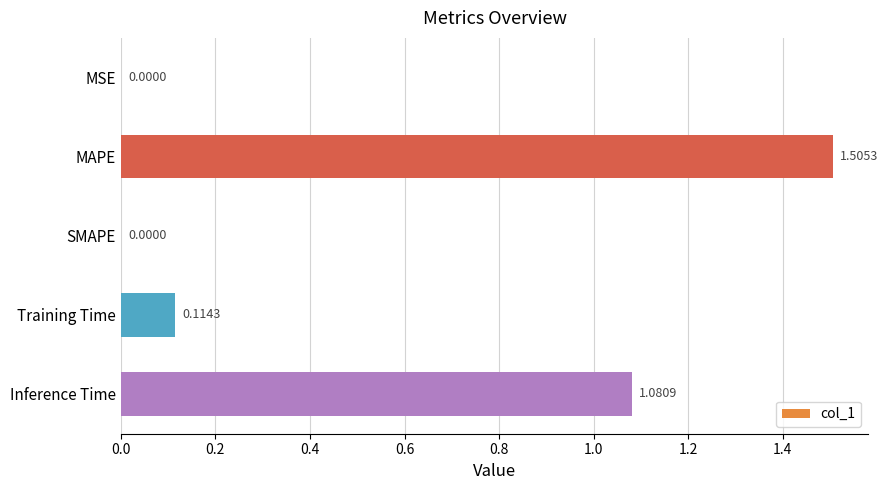

Between MSE and Training Time, which is larger?

Training Time